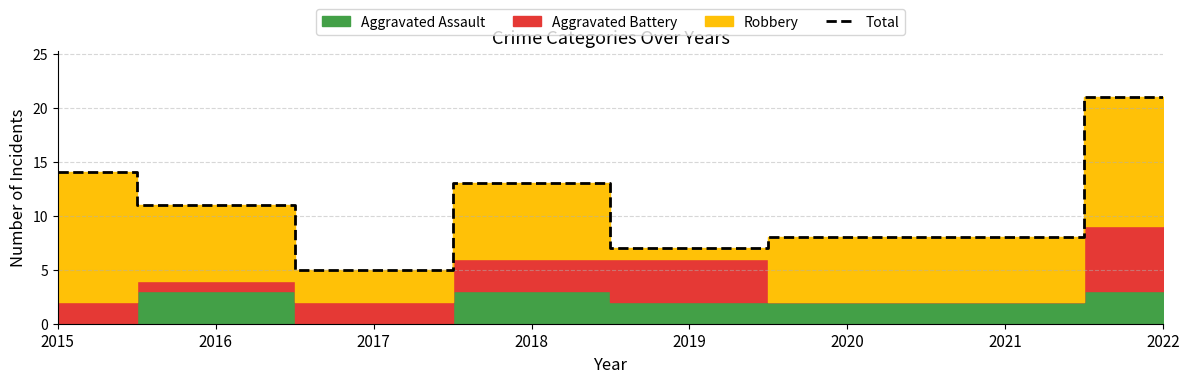

What is the sum of the values at 2018 and 2019?

20